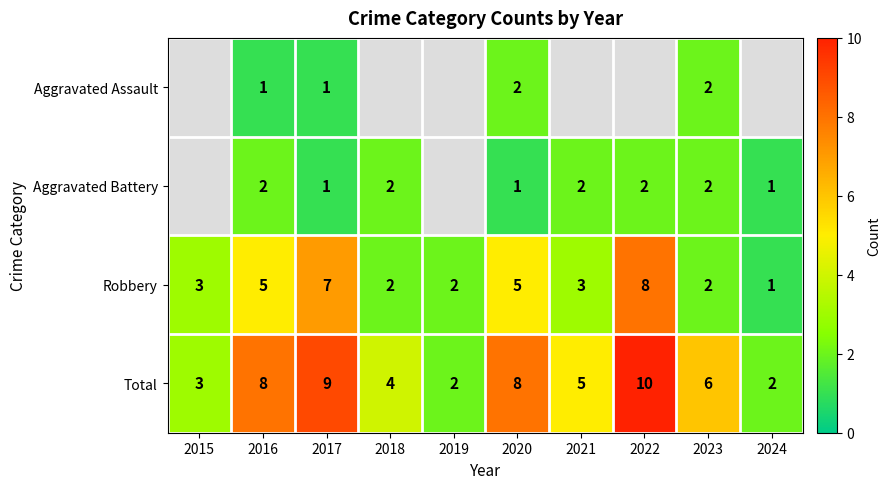

Is the value of Aggravated Battery at 2024 greater than the value of Aggravated Assault at 2023?

No